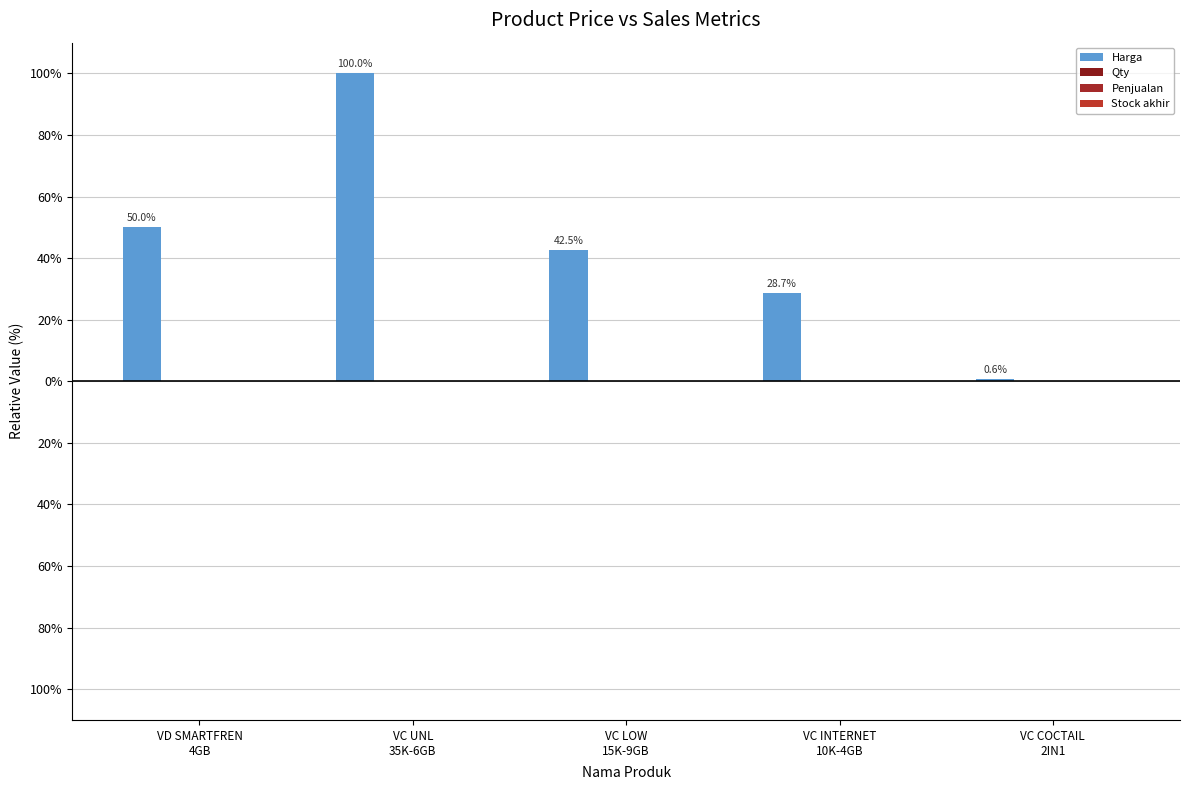

Are the bars horizontal?

No